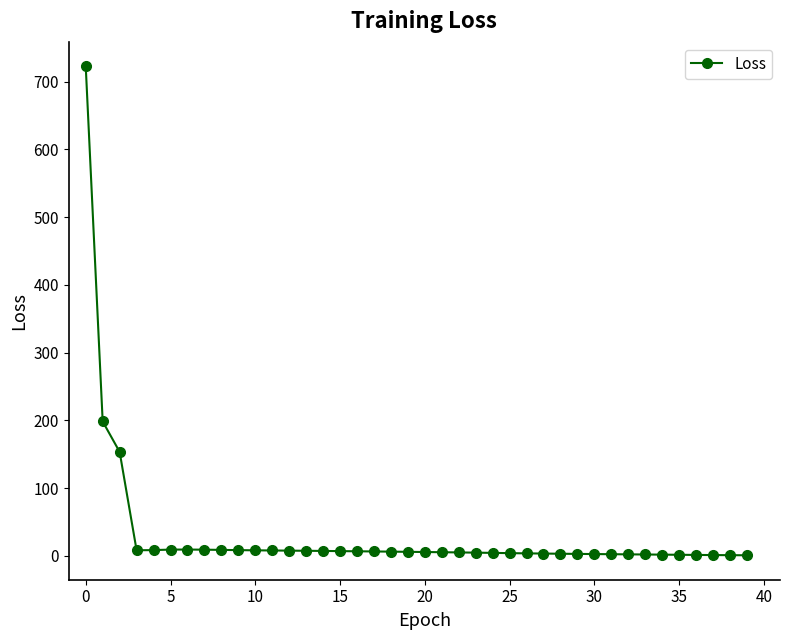

Does the chart have visible grid lines?

No